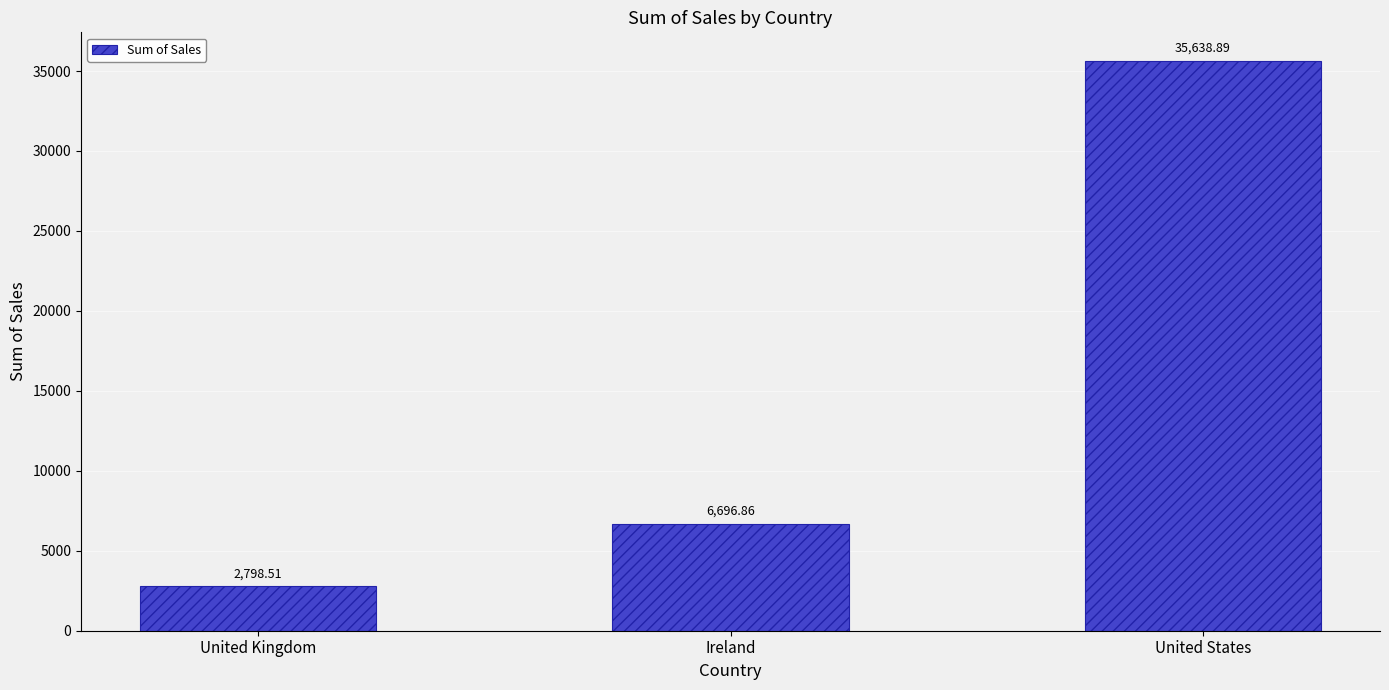

The chart shows a value of 6696.9 at Ireland. True or false?

True